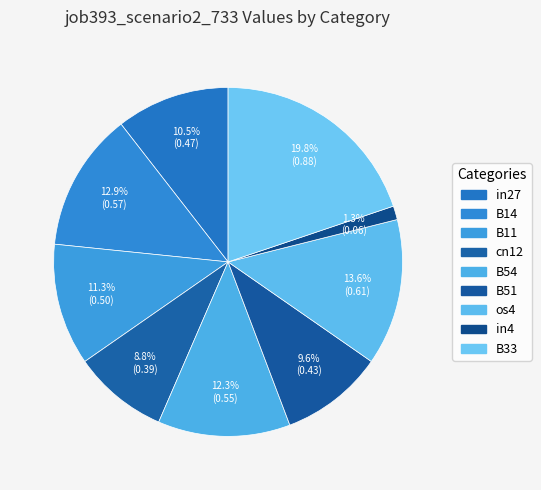

How many segments does this pie chart have?

9